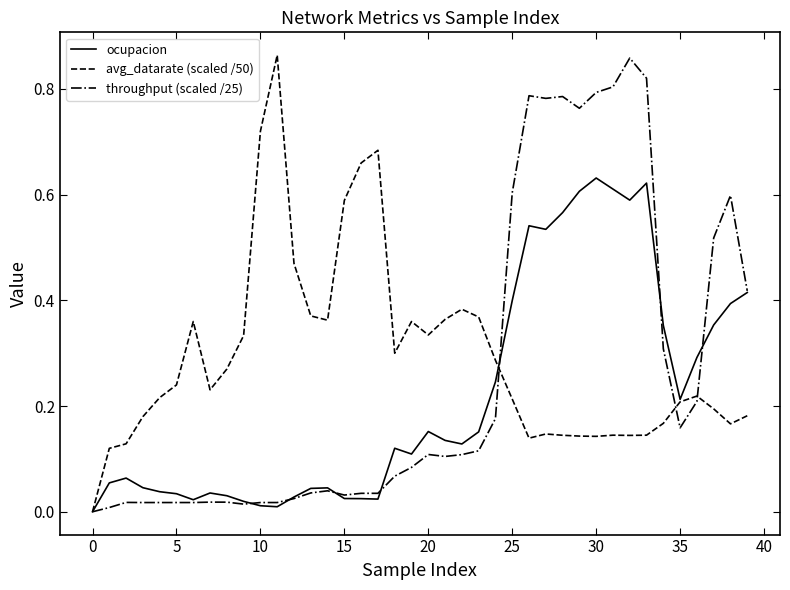

How many lines are shown in the chart?

3